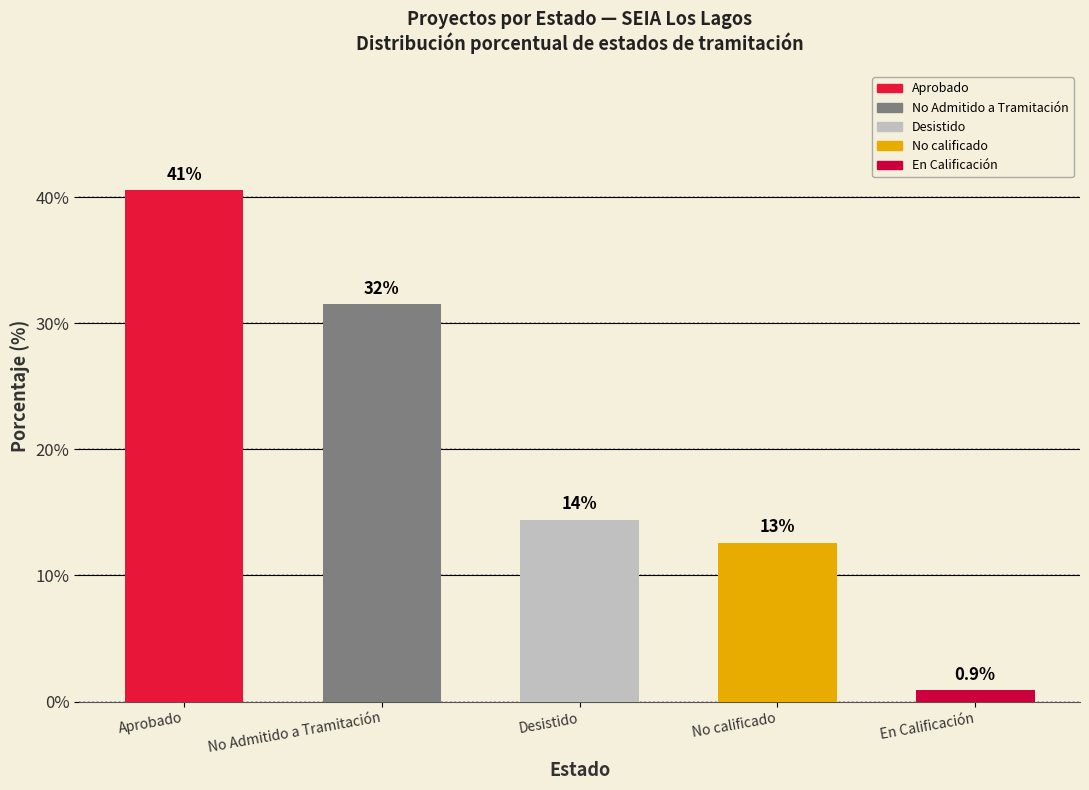

List the labels in order of value, largest first.

Aprobado, No Admitido a Tramitación, Desistido, No calificado, En Calificación